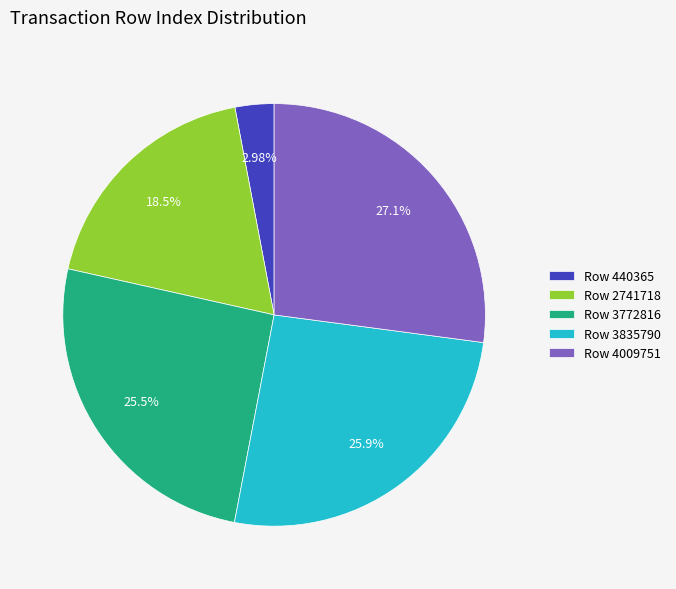

Combined, what portion of the pie is Row 2741718 and Row 3835790?

44.4%